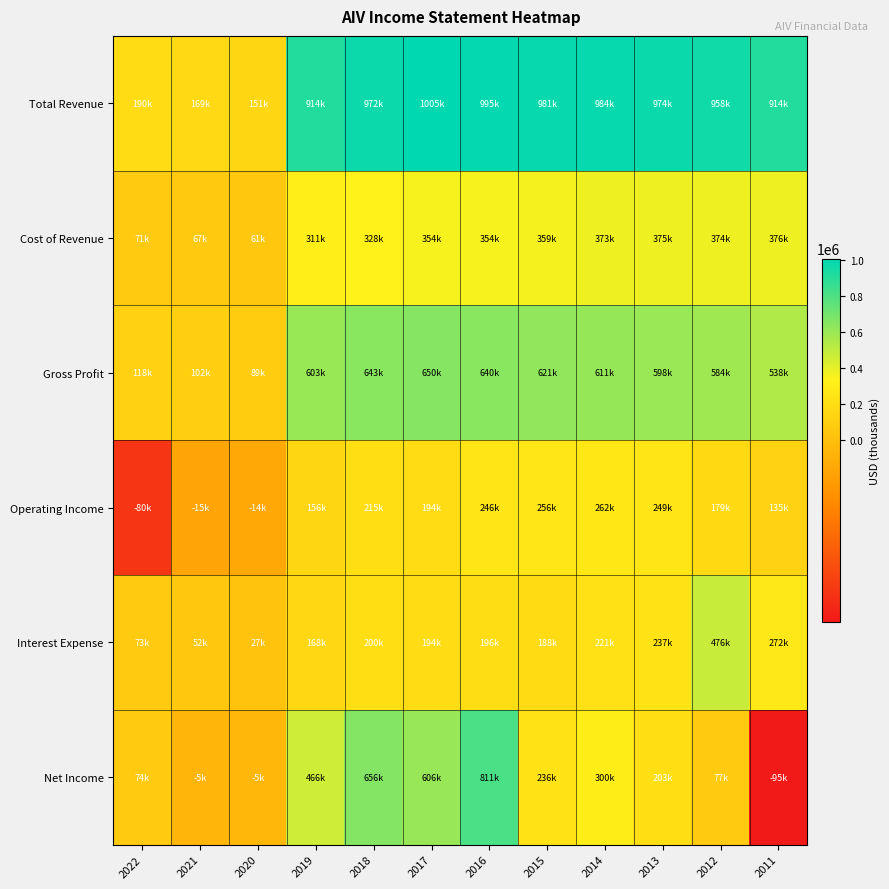

Reading right to left, transcribe all the data shown in this chart.

Total Revenue: 2011=914400	2012=958500	2013=974100	2014=984400	2015=981300	2016=995900	2017=1005400	2018=972400	2019=914300	2020=151500	2021=169800	2022=190300
Cost of Revenue: 2011=376200	2012=374300	2013=375700	2014=373300	2015=359400	2016=354900	2017=354600	2018=328800	2019=311200	2020=61500	2021=67600	2022=71800
Gross Profit: 2011=538200	2012=584200	2013=598400	2014=611000	2015=621900	2016=640900	2017=650900	2018=643600	2019=603100	2020=89900	2021=102200	2022=118600
Operating Income: 2011=135300	2012=179000	2013=249000	2014=262400	2015=256200	2016=246800	2017=194000	2018=215800	2019=156800	2020=-14400	2021=-15600	2022=-80100
Interest Expense: 2011=272300	2012=476100	2013=237000	2014=221000	2015=188000	2016=196400	2017=194600	2018=200600	2019=168800	2020=27500	2021=52900	2022=73800
Net Income: 2011=-95700	2012=77000	2013=203700	2014=300200	2015=236000	2016=811600	2017=606400	2018=656600	2019=466100	2020=-5000	2021=-5900	2022=74600